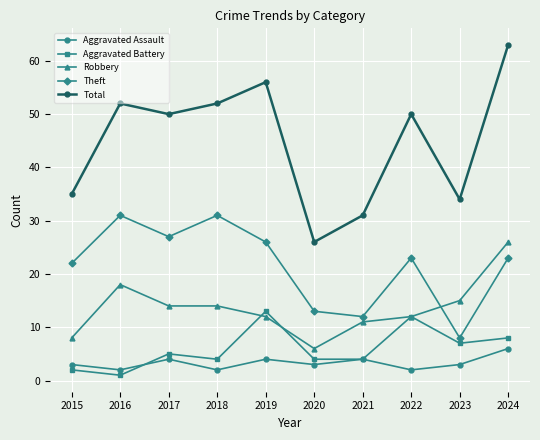

What are all the series names shown in the legend?

Aggravated Assault, Aggravated Battery, Robbery, Theft, Total